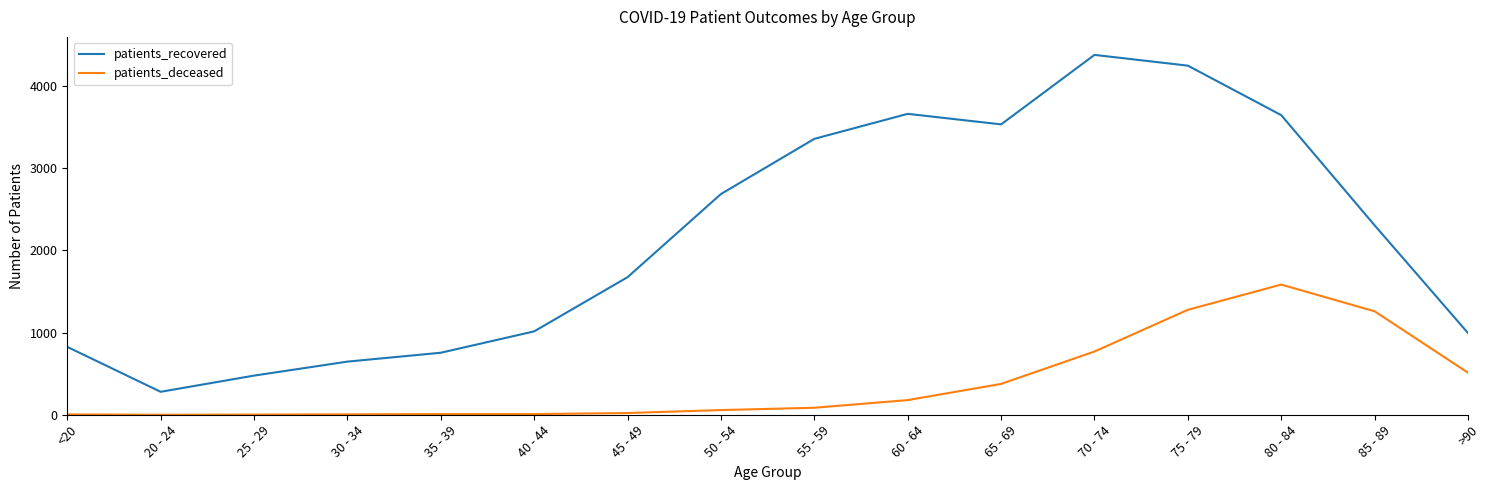

List the series in order of their overall mean, lowest first.

patients_deceased, patients_recovered